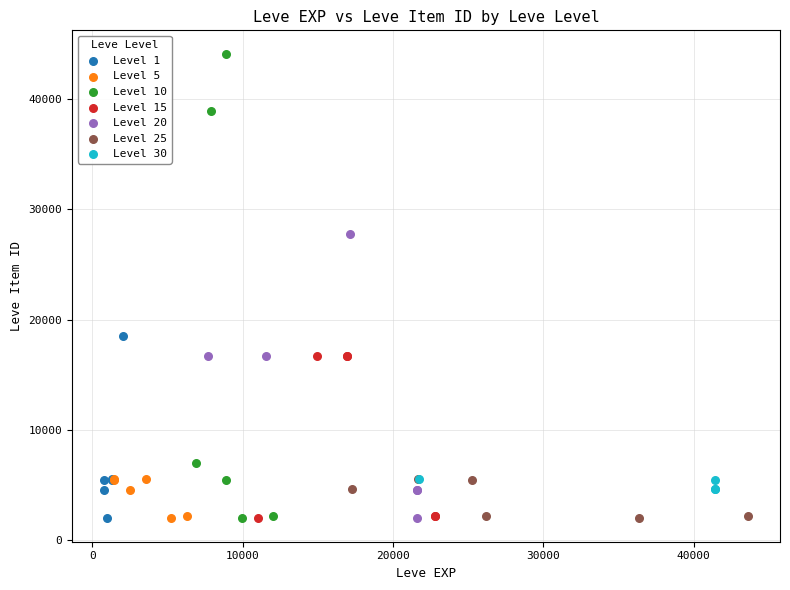

Which series has the widest spread of Y values?

Level 10